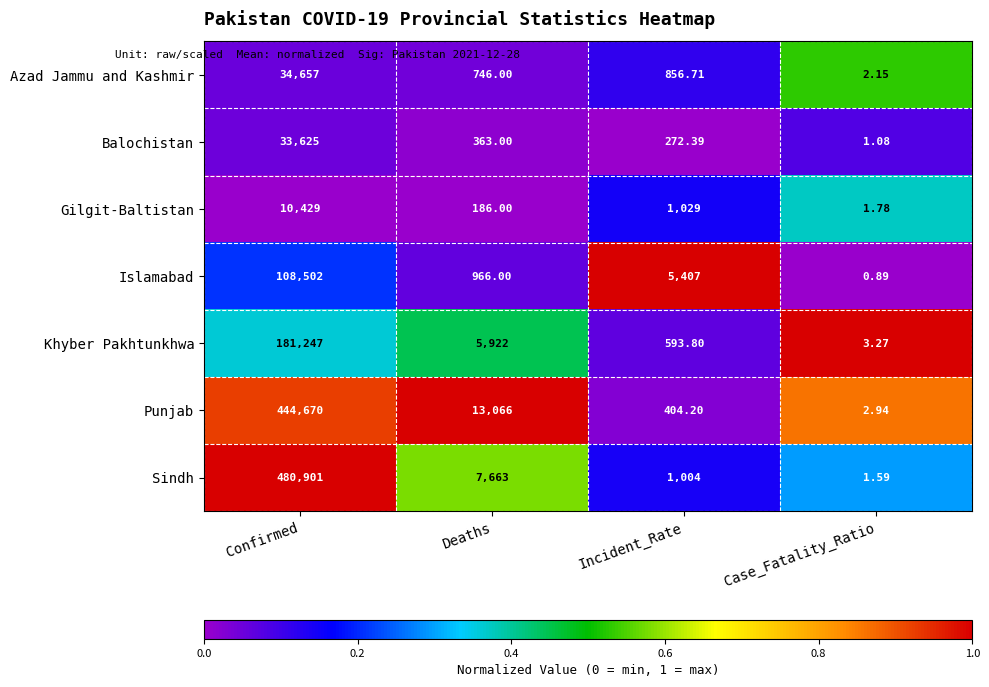

At which label does Punjab reach its peak?

Confirmed